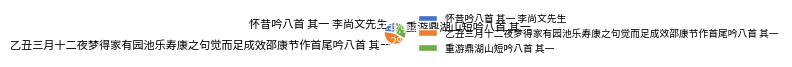

What portion of the pie excludes 乙丑三月十二夜梦得家有园池乐寿康之句觉而足成效邵康节作首尾吟八首 其一?

55.8%